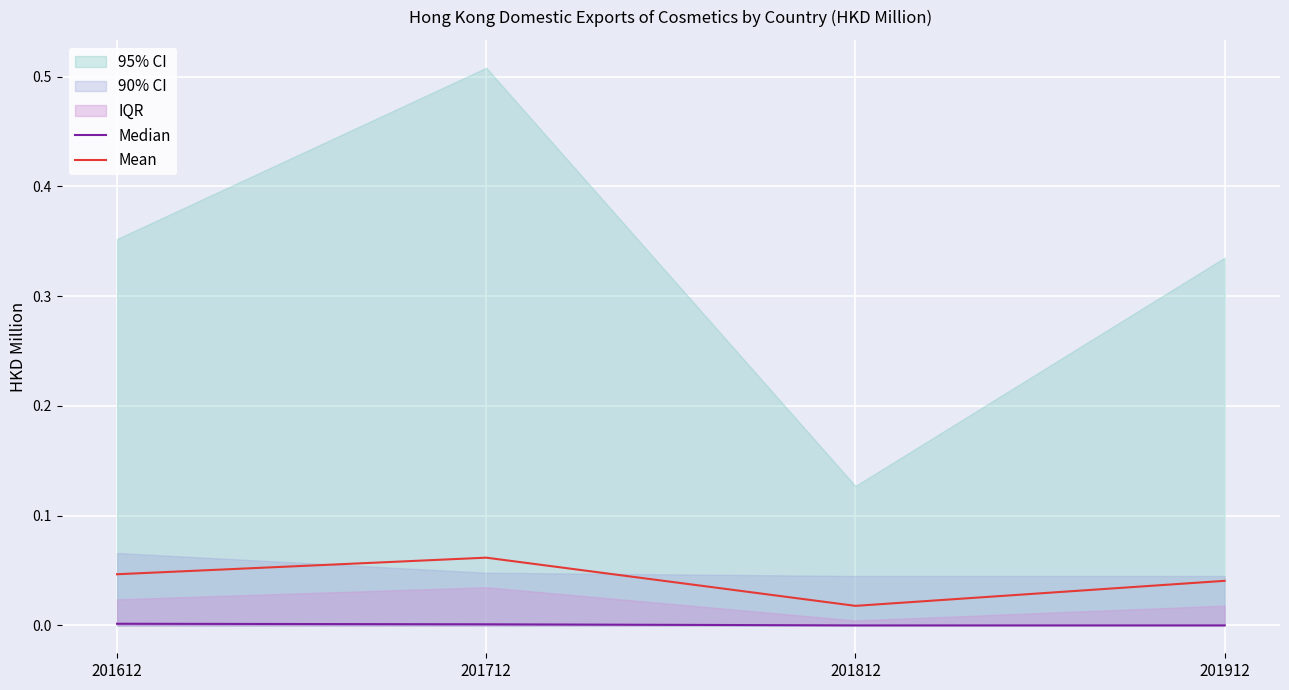

Reading left to right, transcribe all the data shown in this chart.

Median: 201612=0.0	201712=0.0	201812=0.0	201912=0.0
Mean: 201612=0.0	201712=0.1	201812=0.0	201912=0.0